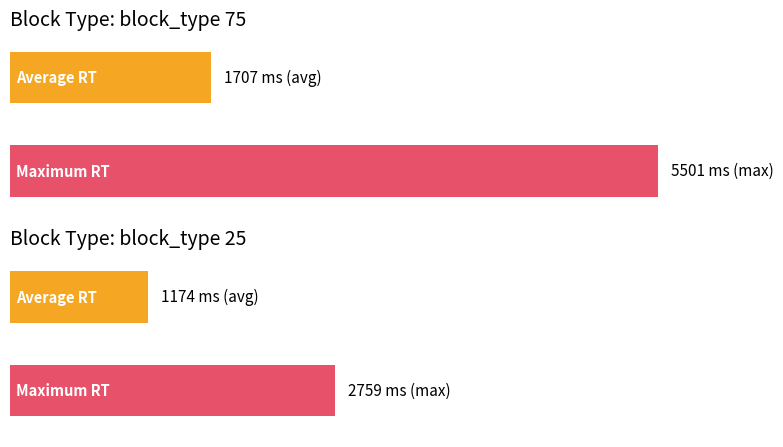

Is it true that Average utilization equals 2035 at 16?

False